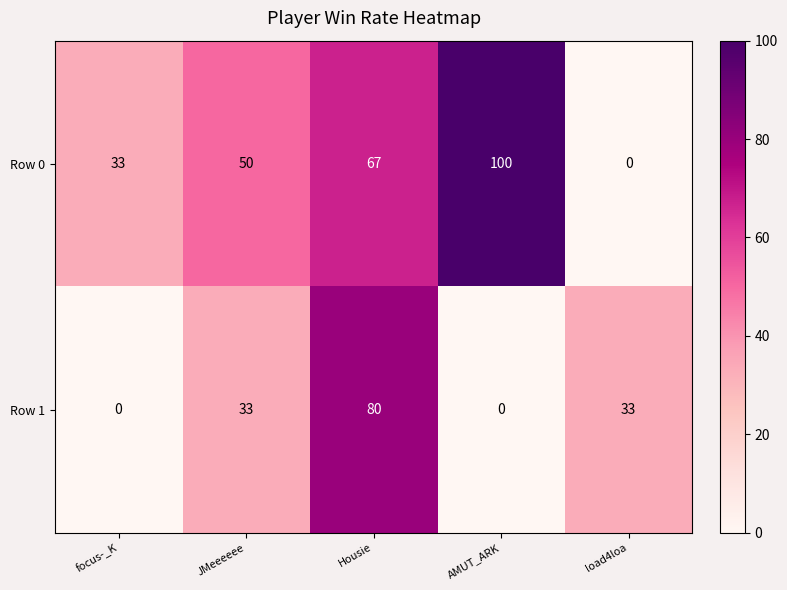

True or false: Row 1 has a value of 50 at load4loa.

False